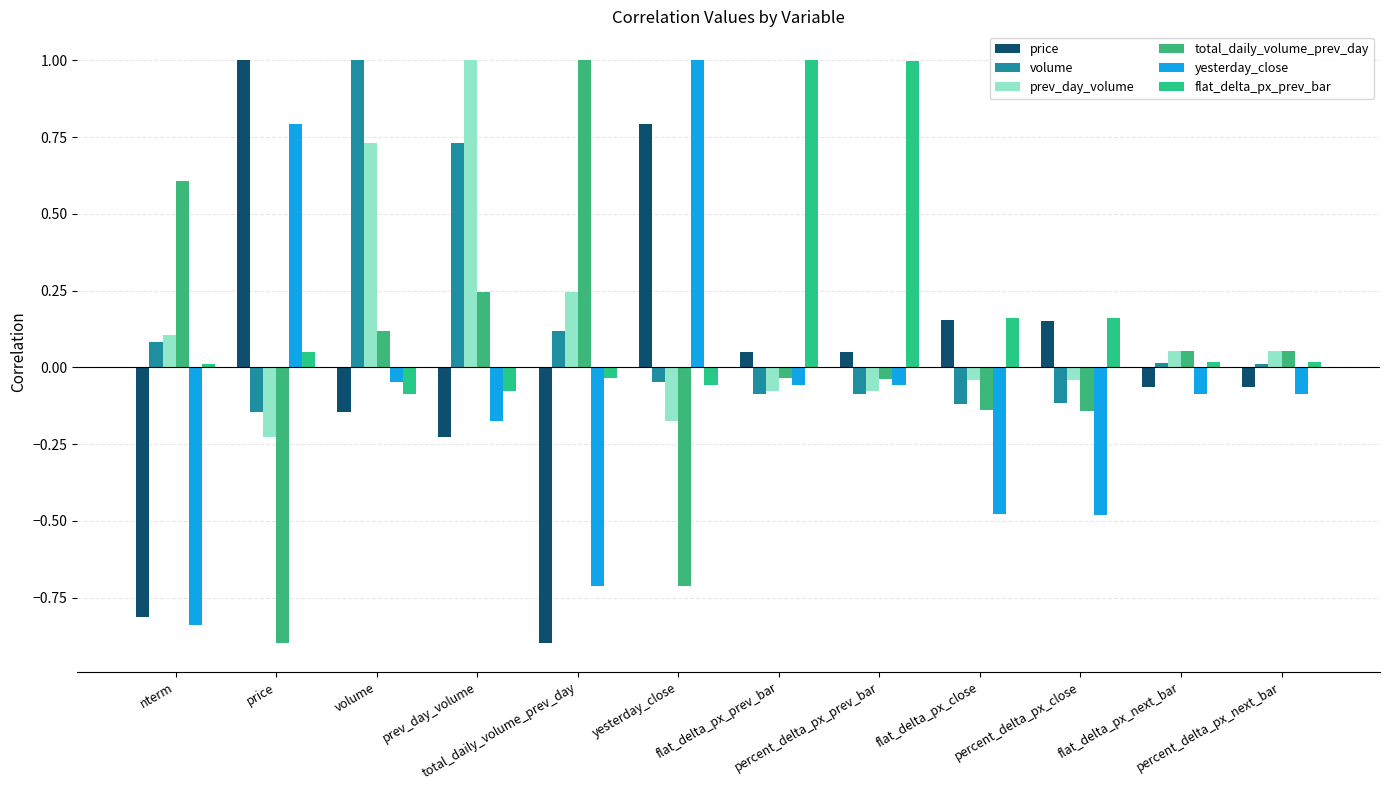

What are all the series names shown in the legend?

price, volume, prev_day_volume, total_daily_volume_prev_day, yesterday_close, flat_delta_px_prev_bar